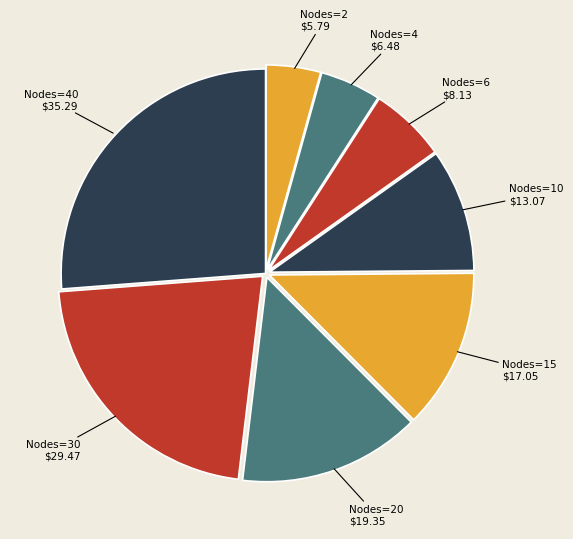

Rank the categories by value from lowest to highest.

2, 4, 6, 10, 15, 20, 30, 40